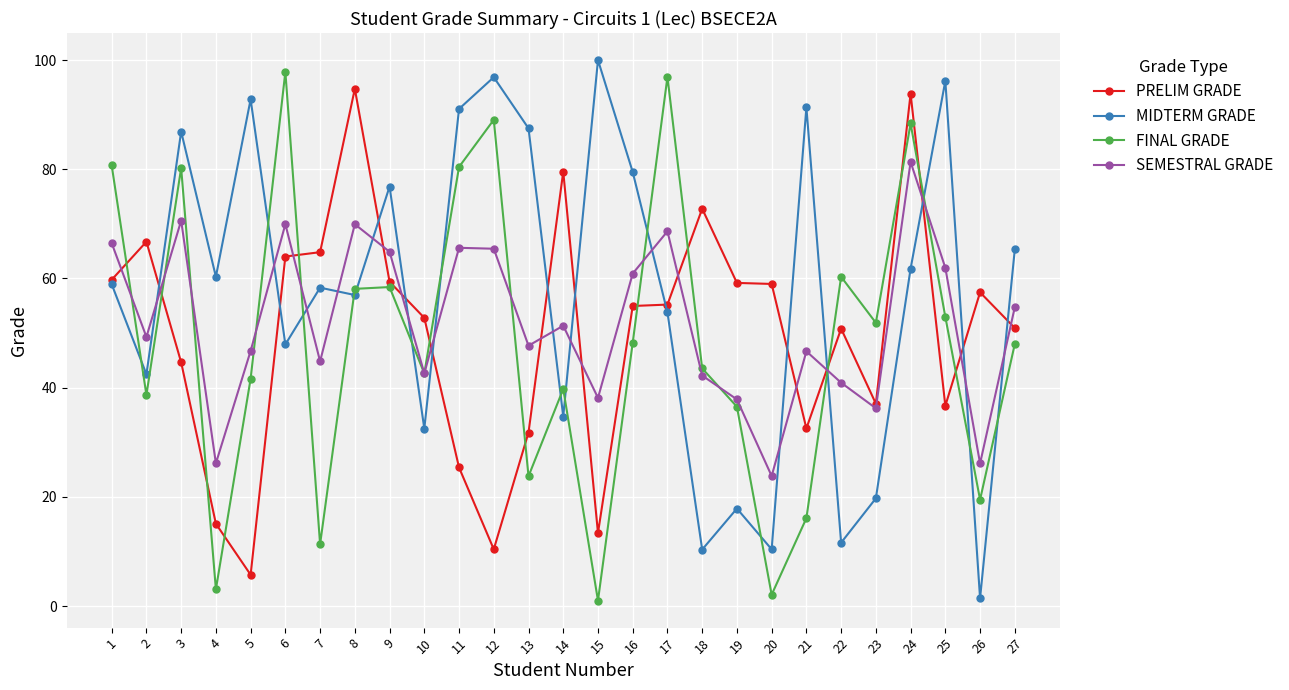

How many intersections are there between MIDTERM GRADE and FINAL GRADE?

15